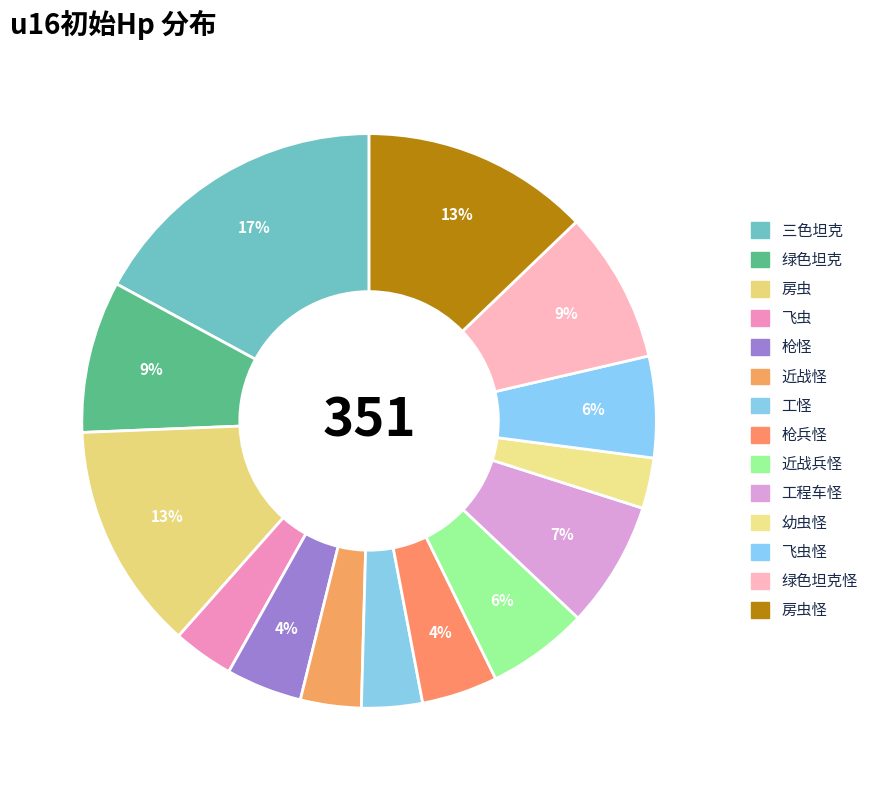

How many slices are in this pie chart?

14